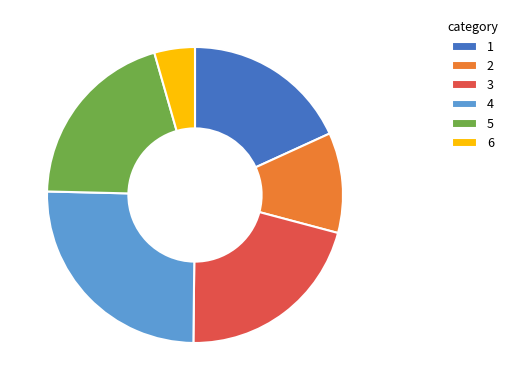

Is there a majority slice in this chart?

No